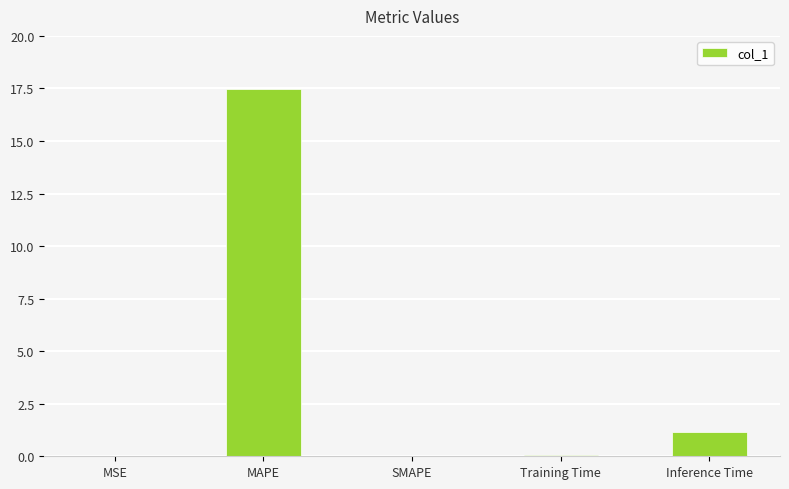

What is the sum of all values?

18.7